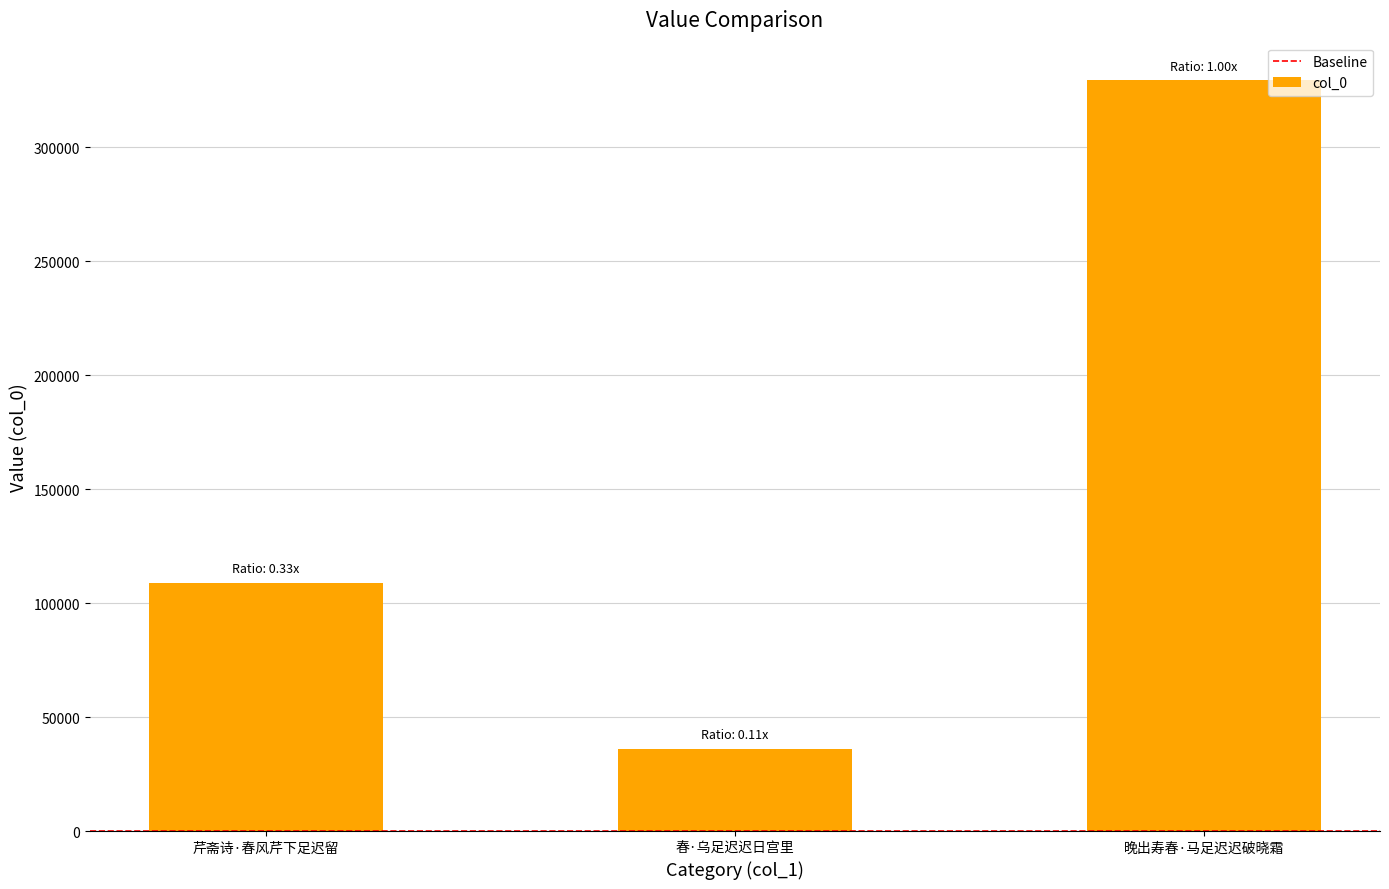

List the labels in order of value, largest first.

晚出寿春·马足迟迟破晓霜, 芹斋诗·春风芹下足迟留, 春·乌足迟迟日宫里